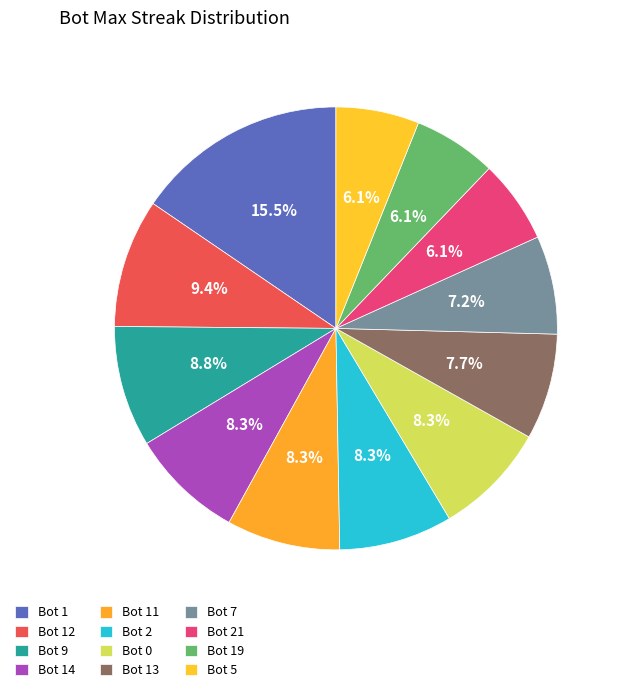

What is the change in value from Bot 0 to Bot 5?

-4